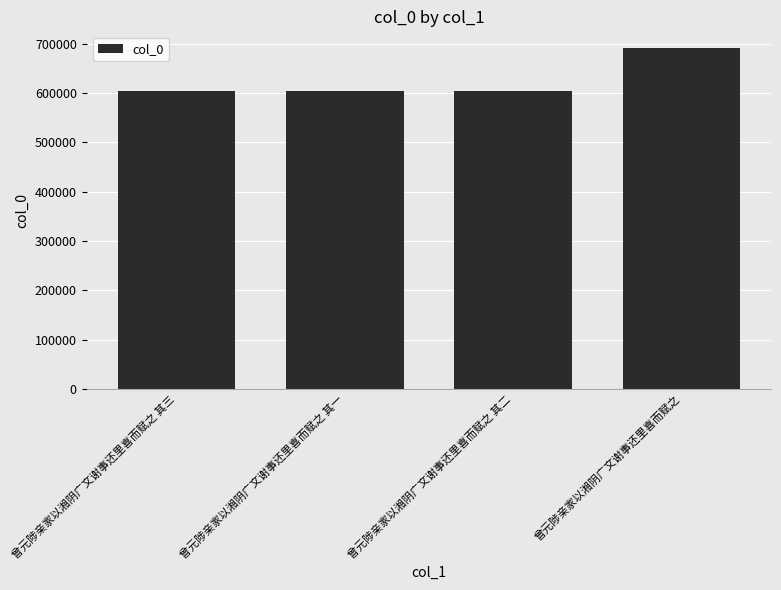

Is it true that the value at 曾元陟亲家以湘阴广文谢事还里喜而赋之 其三 is 605026?

True